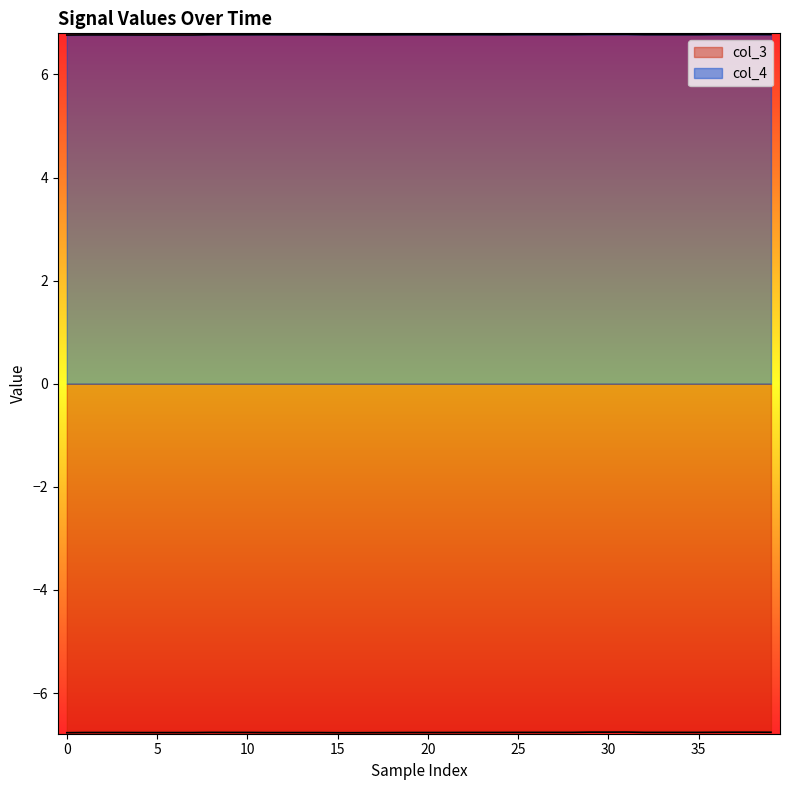

True or false: col_4 and col_3 cross at least once.

False